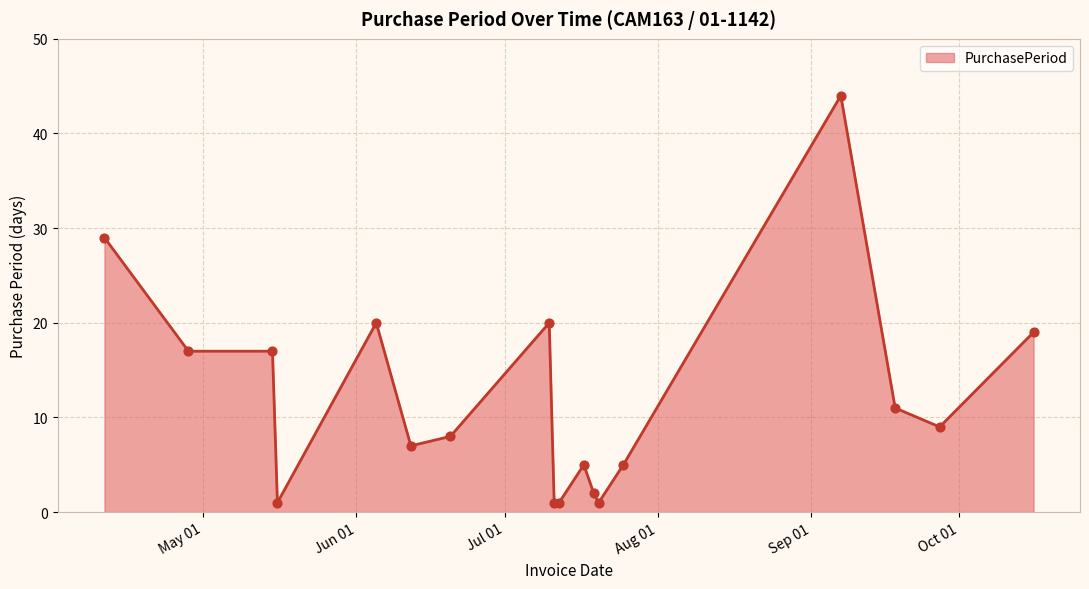

What is the difference between the maximum and minimum values?

43